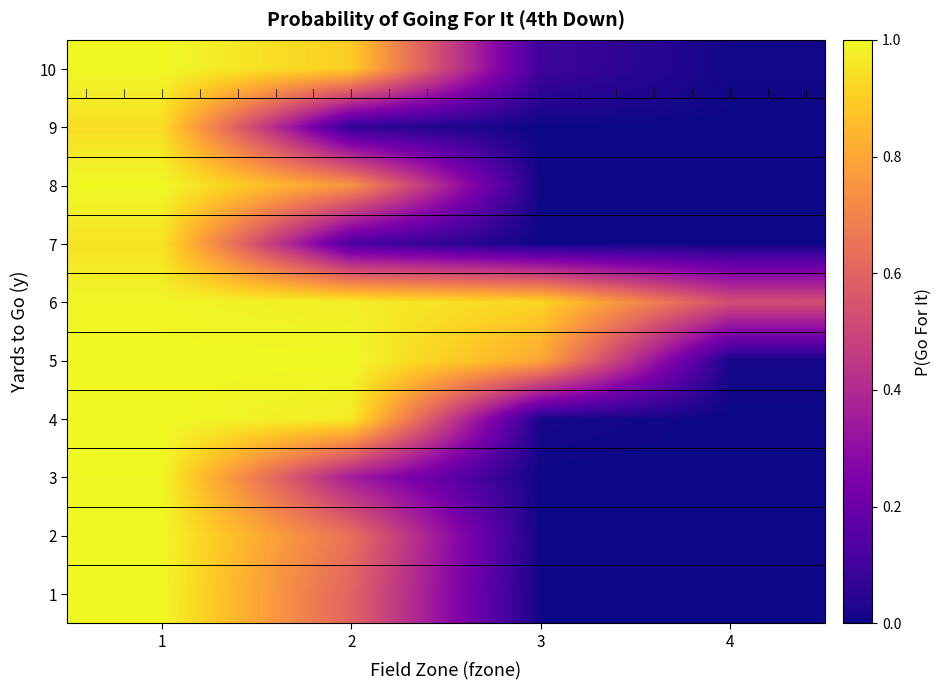

Where is 9 nearest to the value 0?

4